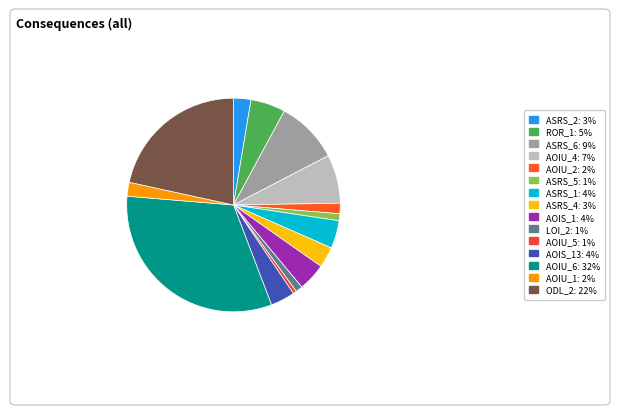

Count the number of slices in the pie.

15